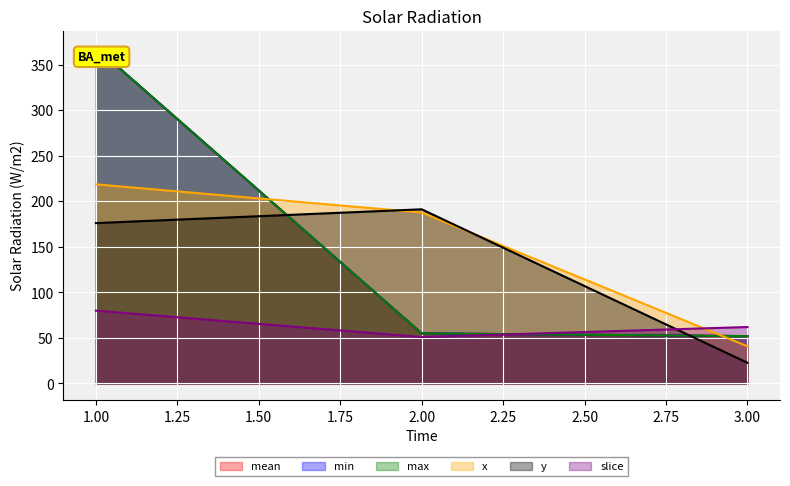

What is the label of the 2nd point from the right?

2.0